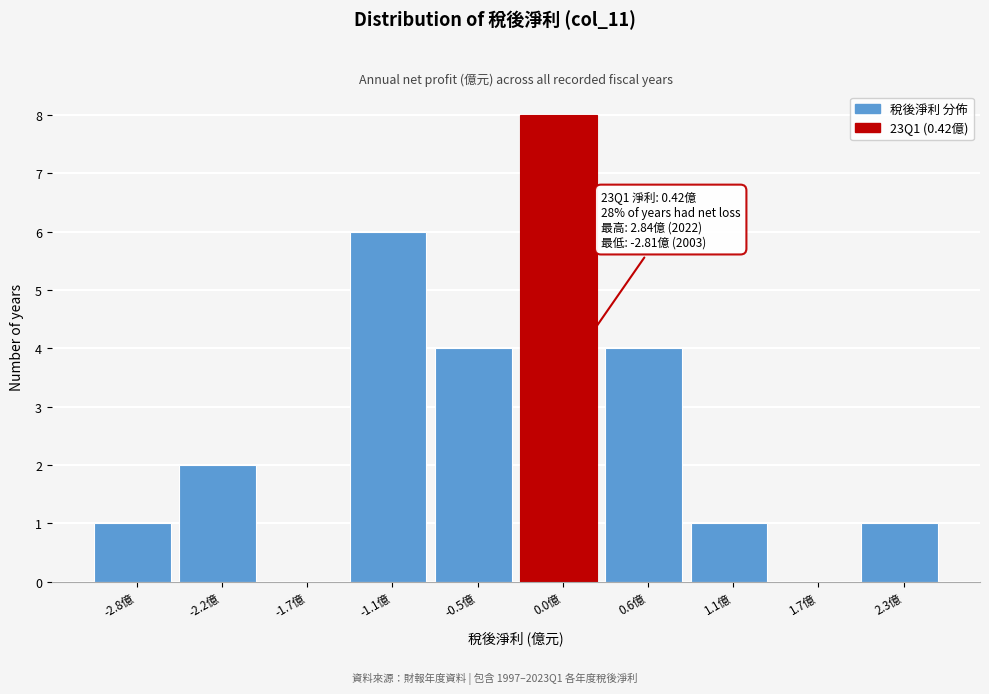

Reading left to right, extract all data points from this chart.

-2.8億=1	-2.2億=2	-1.7億=0	-1.1億=6	-0.5億=4	0.0億=8	0.6億=4	1.1億=1	1.7億=0	2.3億=1